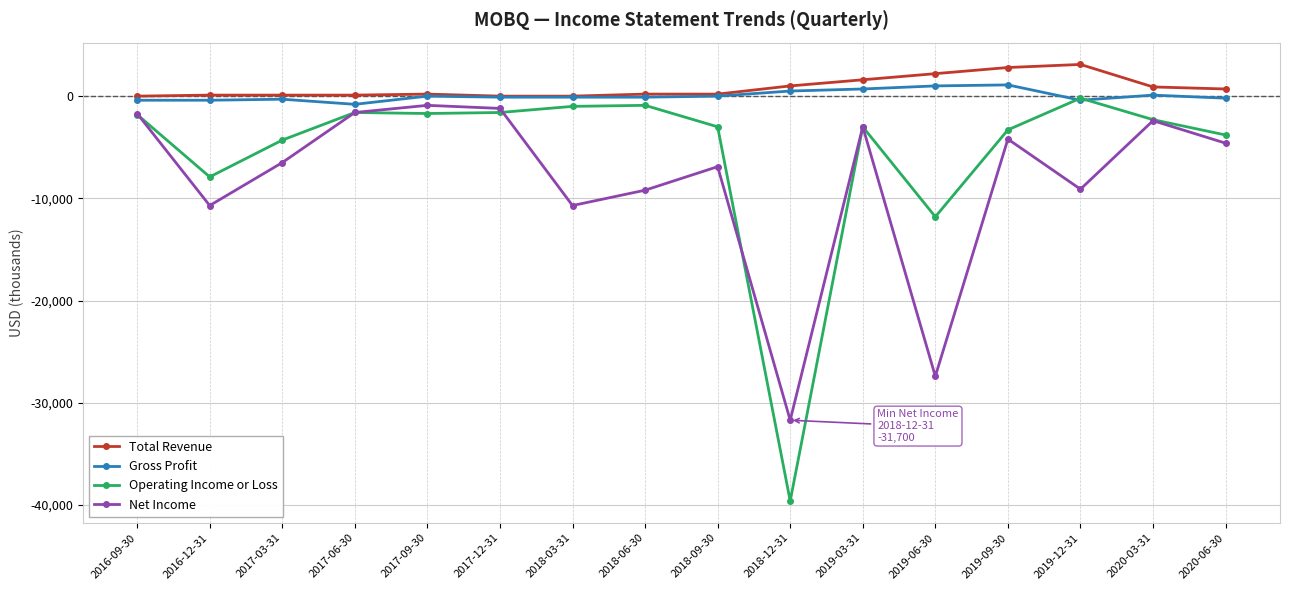

How many data points does each series have?

16